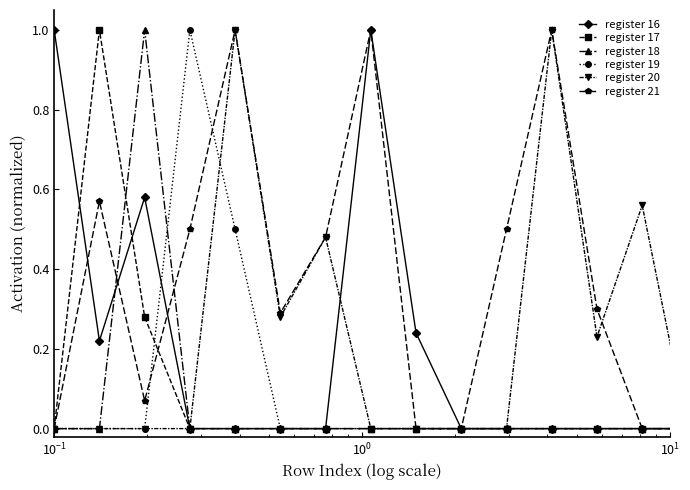

What is the highest value of the register 21 series?

1.0